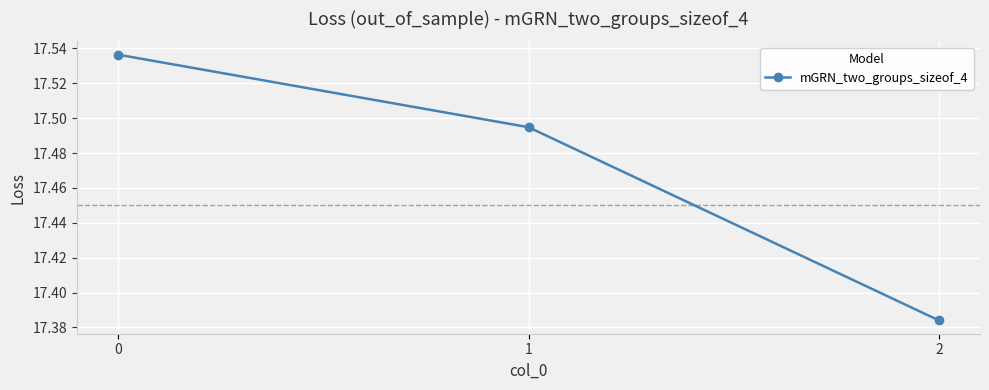

Rank the categories by value from highest to lowest.

0, 1, 2